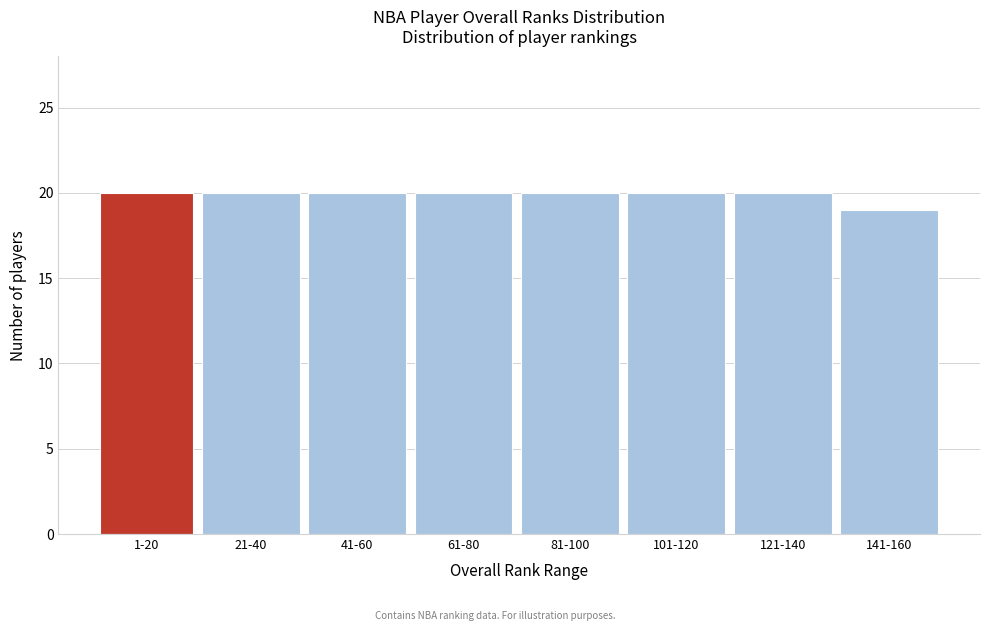

Reading left to right, what are all the values shown in this chart?

1-20=20	21-40=20	41-60=20	61-80=20	81-100=20	101-120=20	121-140=20	141-160=19